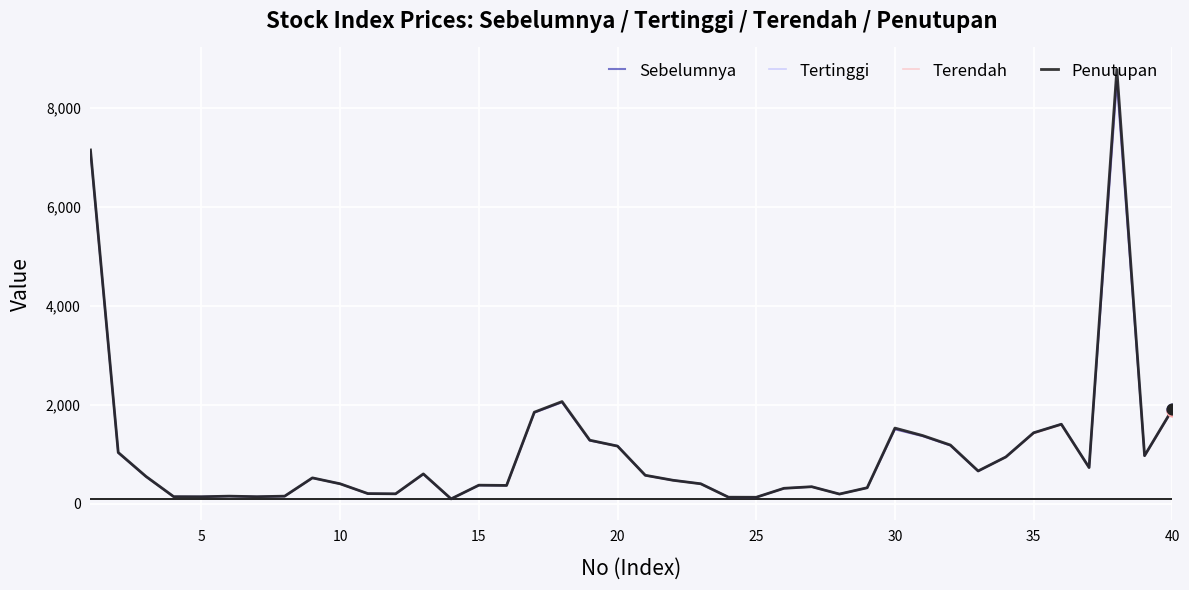

Which series has the largest range (max minus min)?

Tertinggi